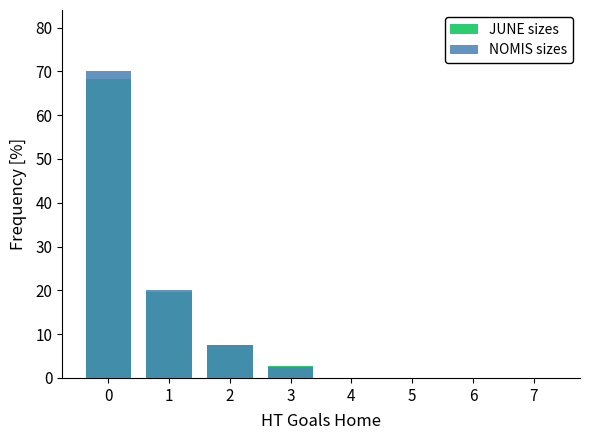

Reading left to right, extract all data points from this chart.

JUNE sizes: 0=68.2	1=19.7	2=7.6	3=2.7	4=0.0	5=0.0	6=0.0	7=0.0
NOMIS sizes: 0=70.0	1=20.0	2=7.5	3=2.5	4=0.0	5=0.0	6=0.0	7=0.0